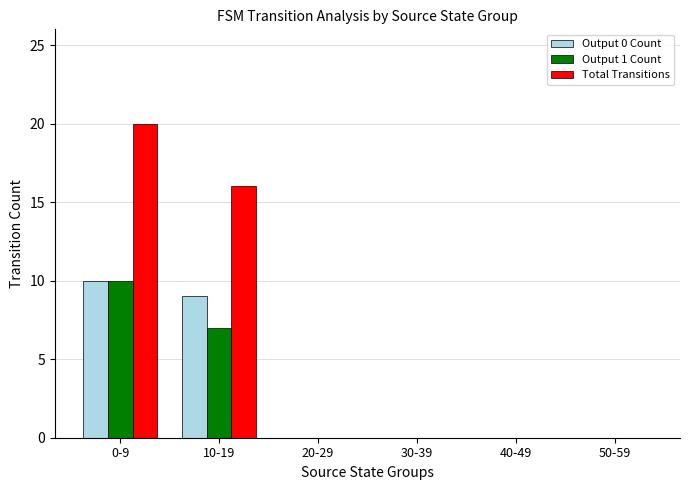

How many groups of bars are there?

6